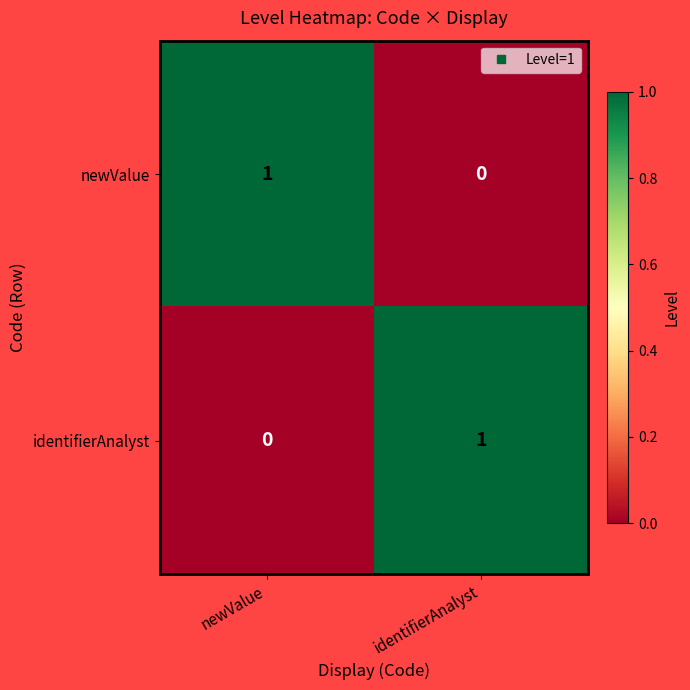

At newValue, list the series in order from largest to smallest.

newValue, identifierAnalyst